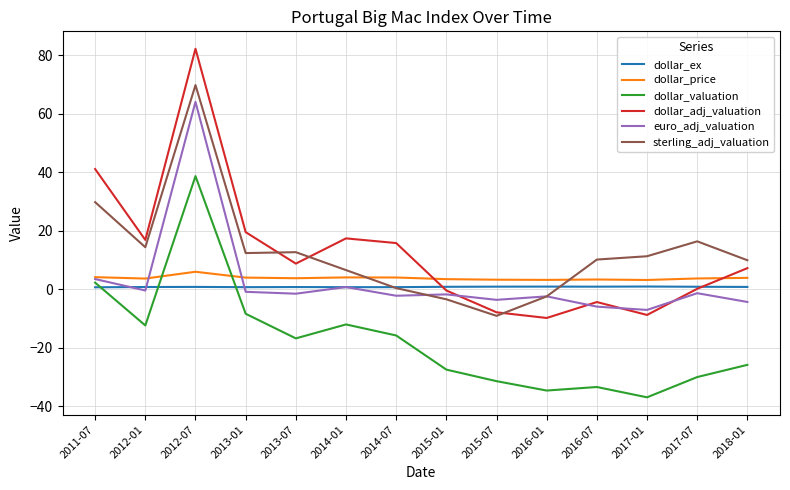

At which category does the chart reach its minimum across all series?

2017-01